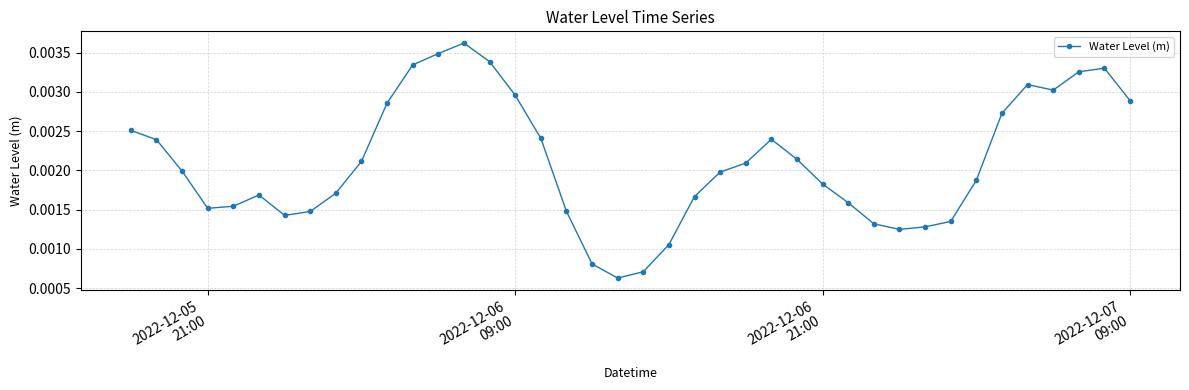

How many points are lower than both their immediate neighbors (excluding endpoints)?

5